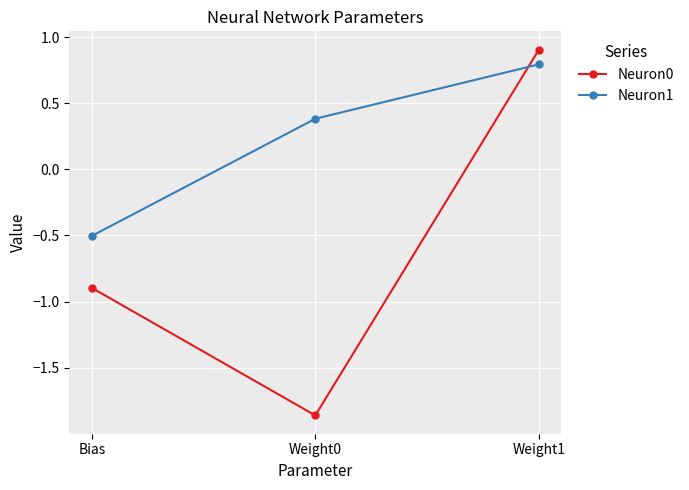

List the series in order of their overall mean, highest first.

Neuron1, Neuron0